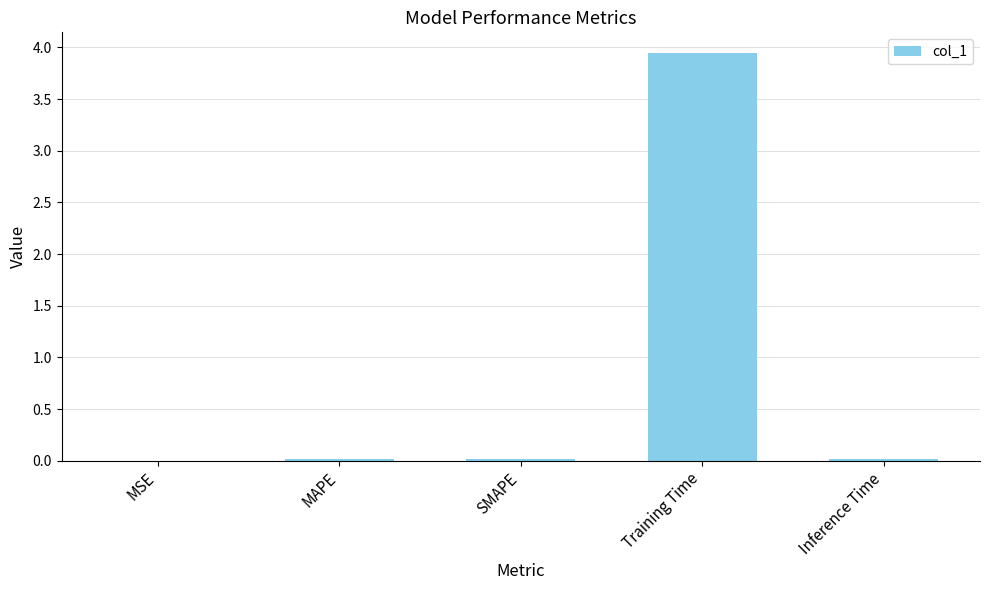

Between MSE and Training Time, which is larger?

Training Time